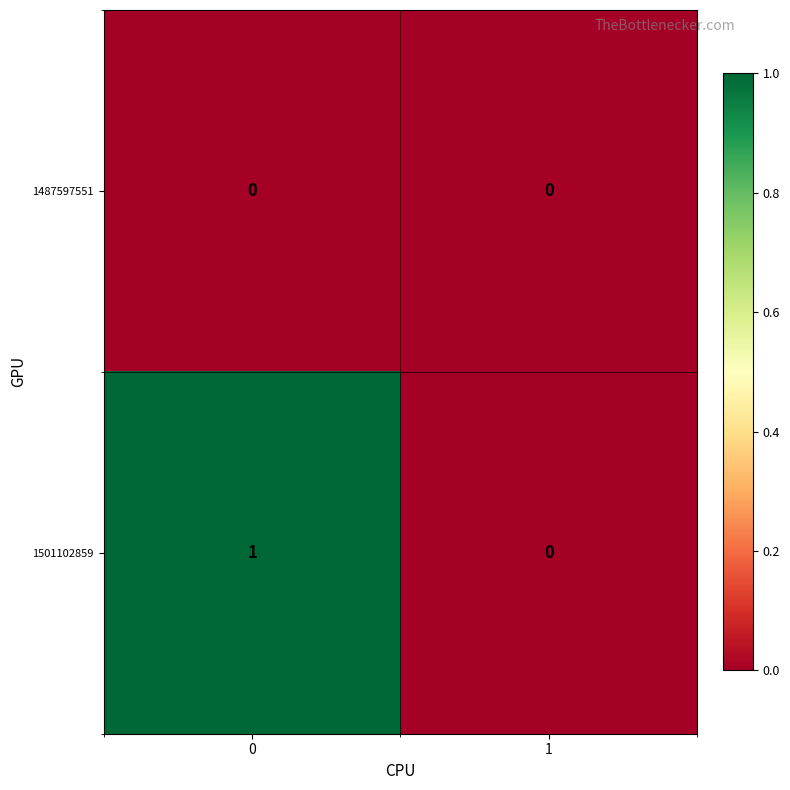

Which series has the largest total across all categories?

1501102859